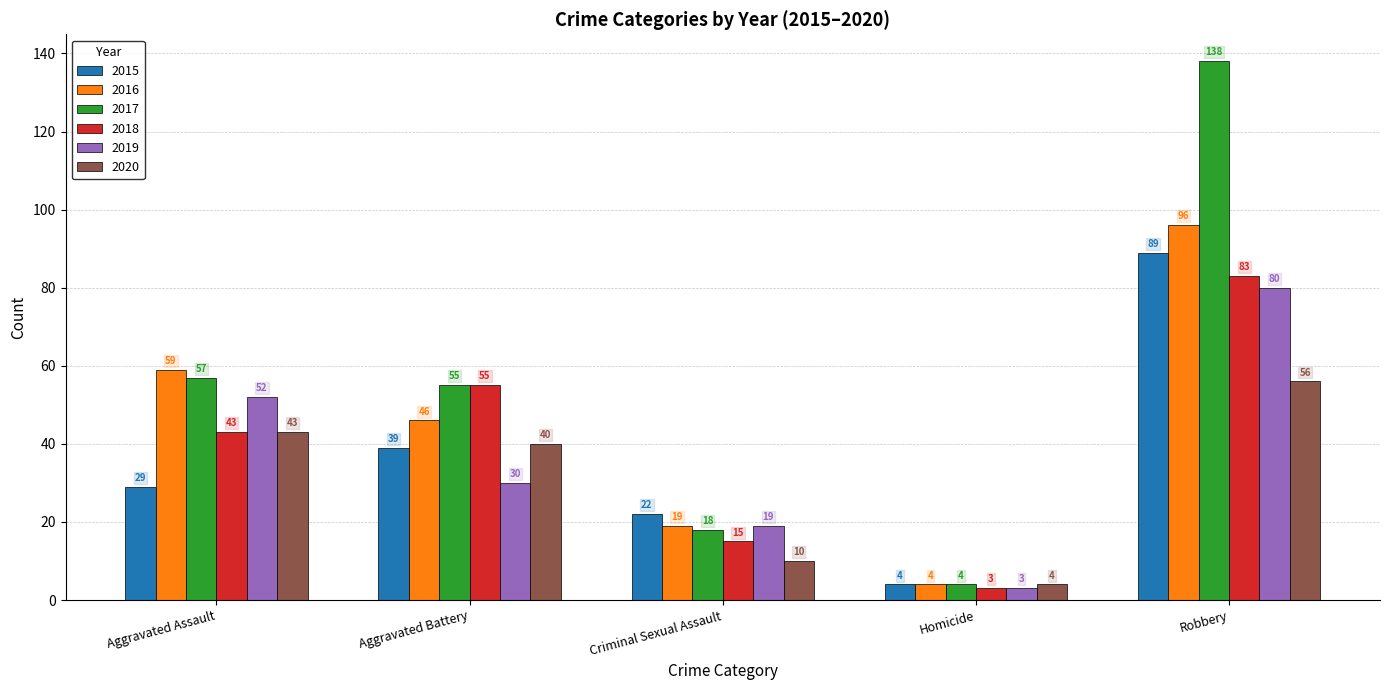

List the series in order of their peak value, lowest first.

2020, 2019, 2018, 2015, 2016, 2017